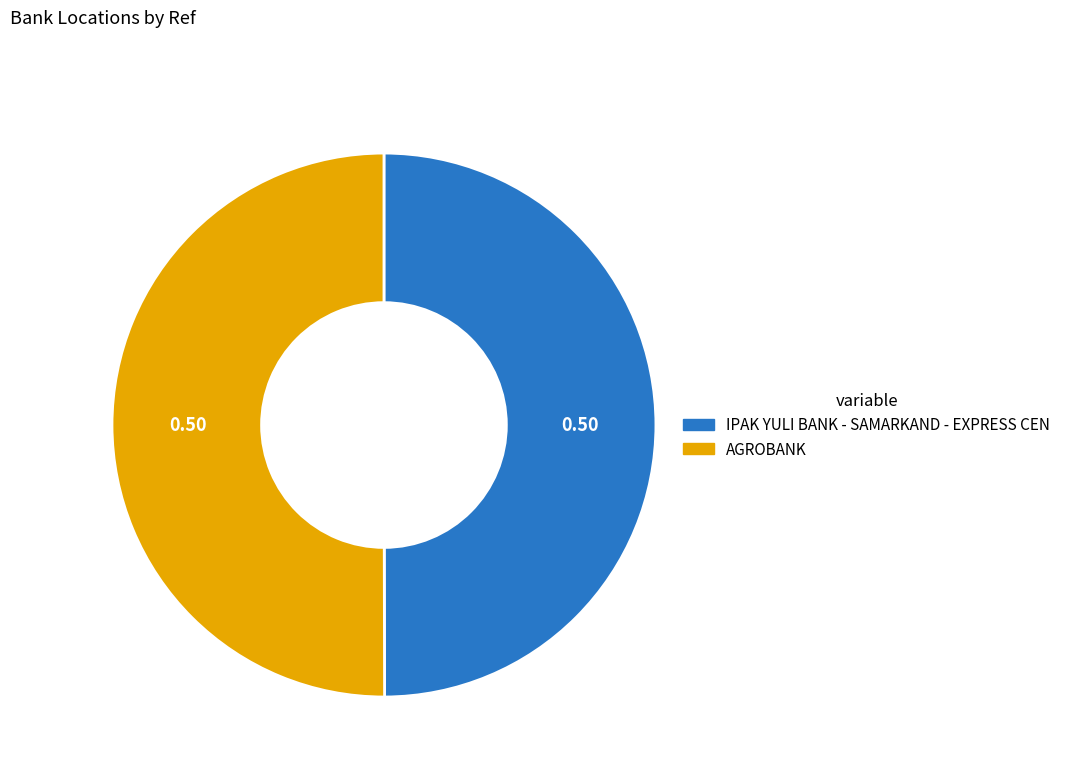

Is it true that IPAK YULI BANK - SAMARKAND - EXPRESS CEN is 50% of the pie?

True